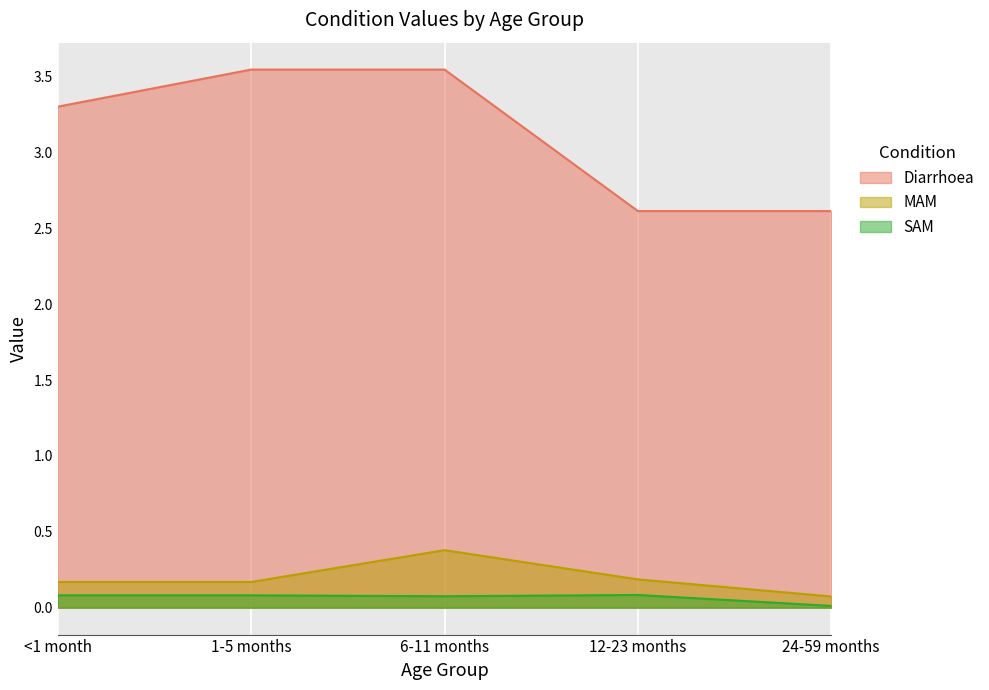

What is the minimum value for Diarrhoea?

2.6